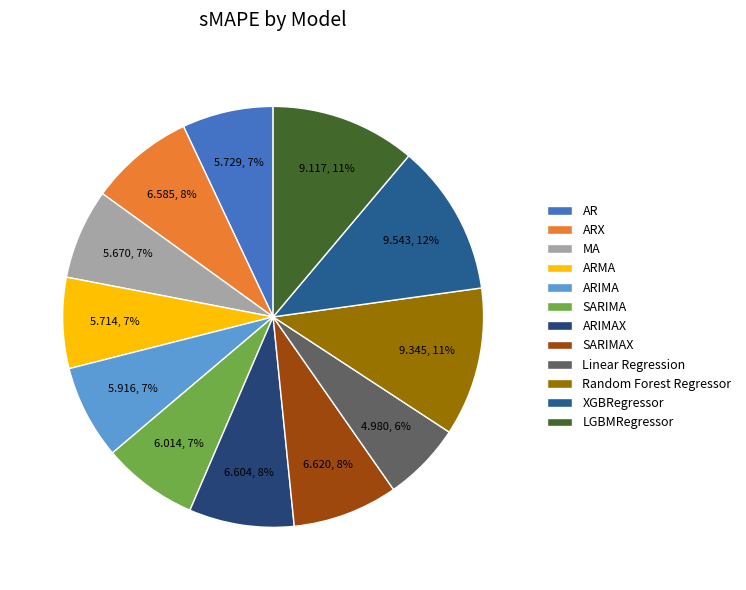

Which category has the biggest portion of the pie?

XGBRegressor